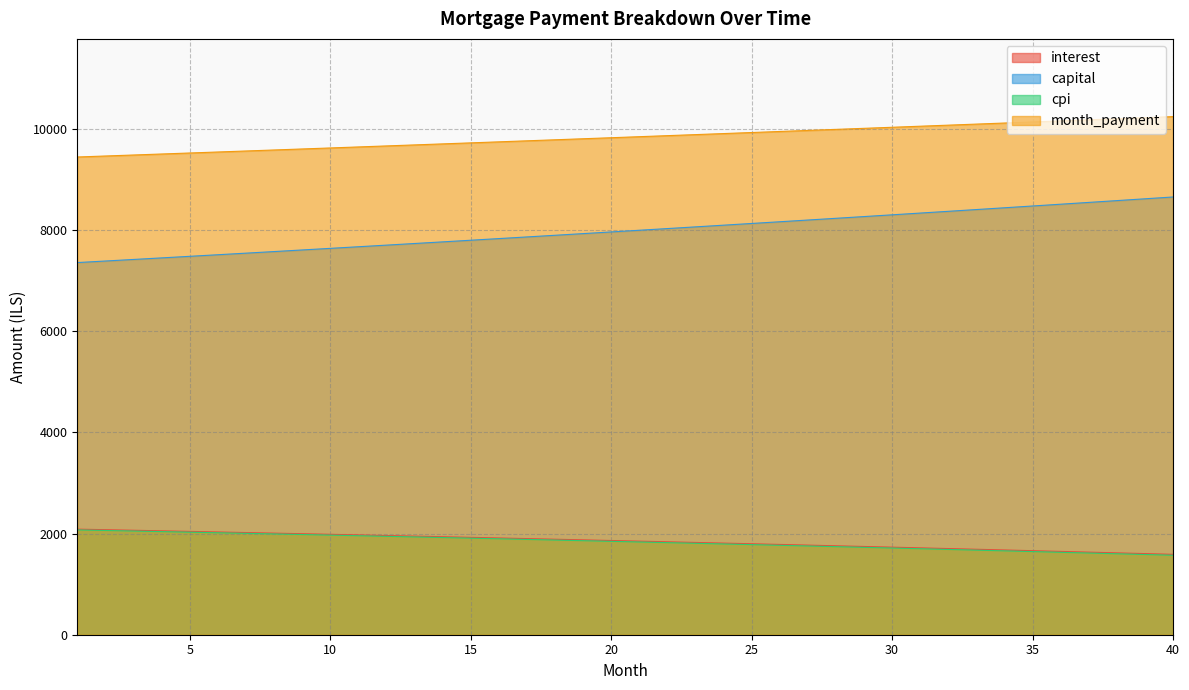

What is the maximum value shown in the chart?

10245.3